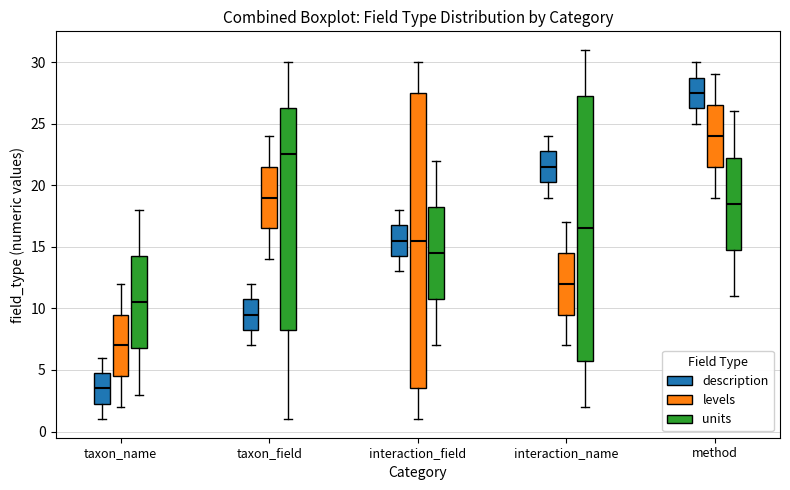

Which box is the tallest, from its lower edge to its upper edge?

interaction_field (levels)